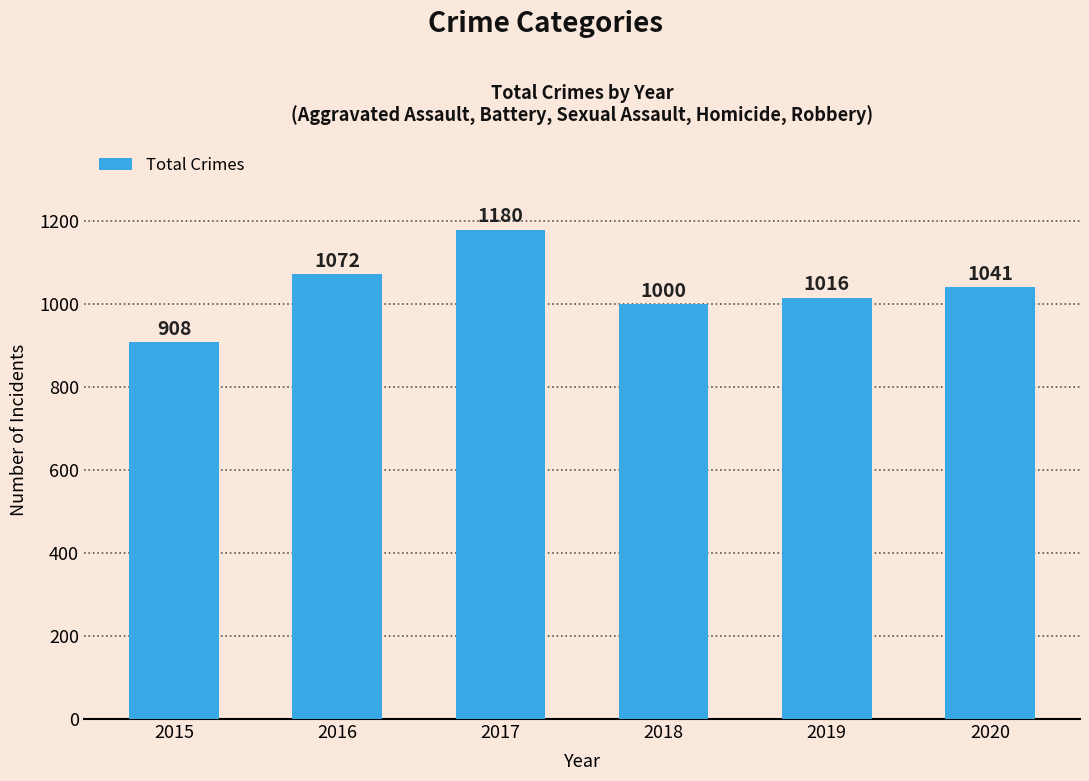

True or false: the data shows 1607 at 2019.

False